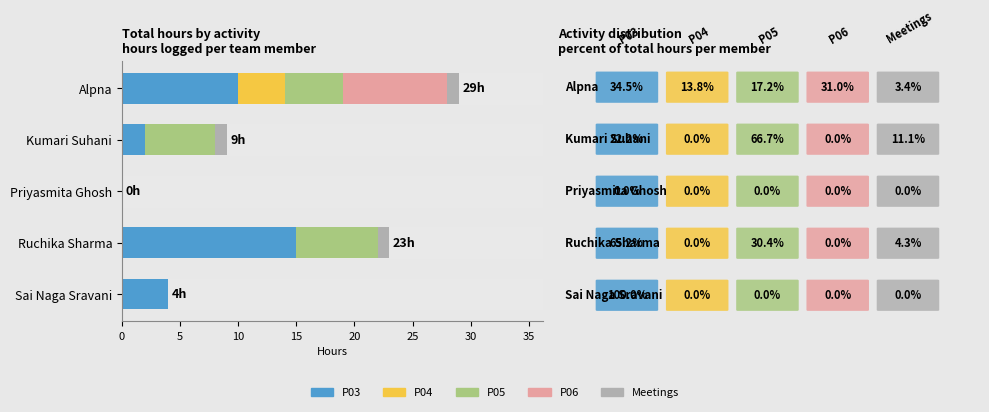

True or false: P03 has a value of 15 at Ruchika Sharma.

True